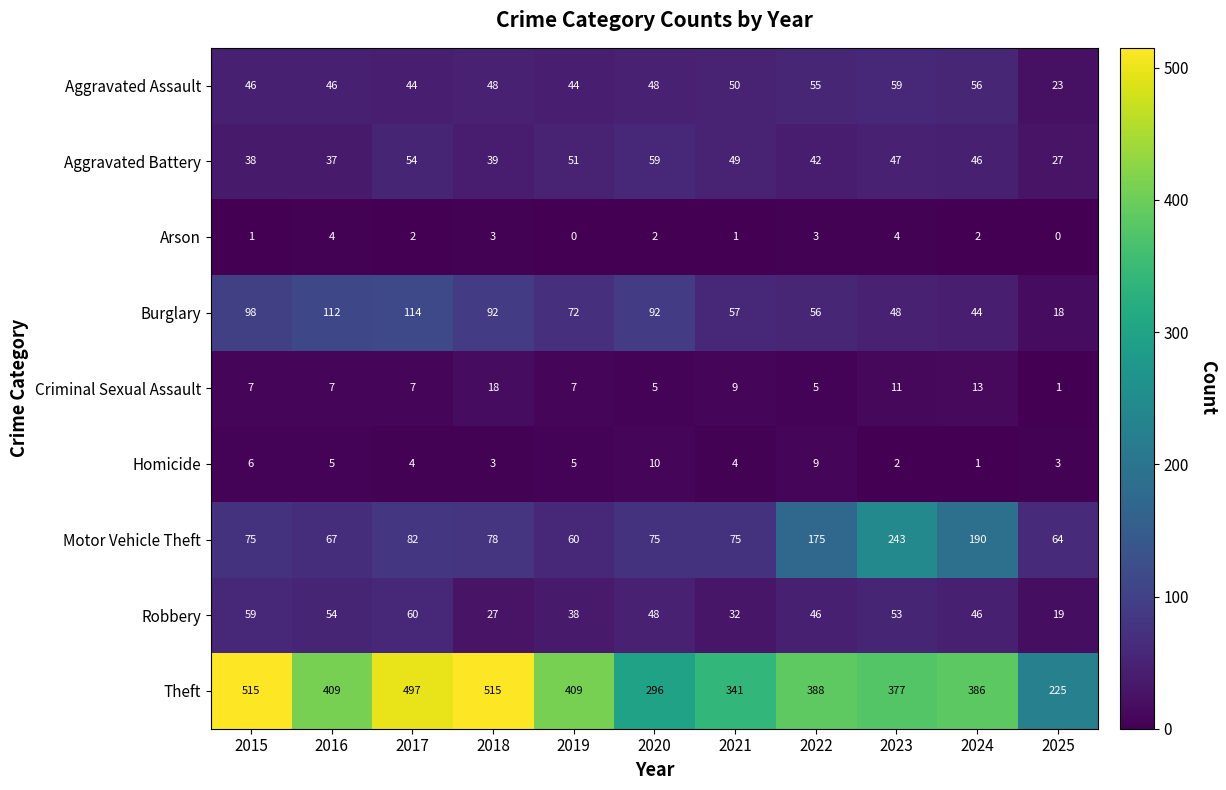

The value of Aggravated Battery at 2018 is 54. True or false?

False